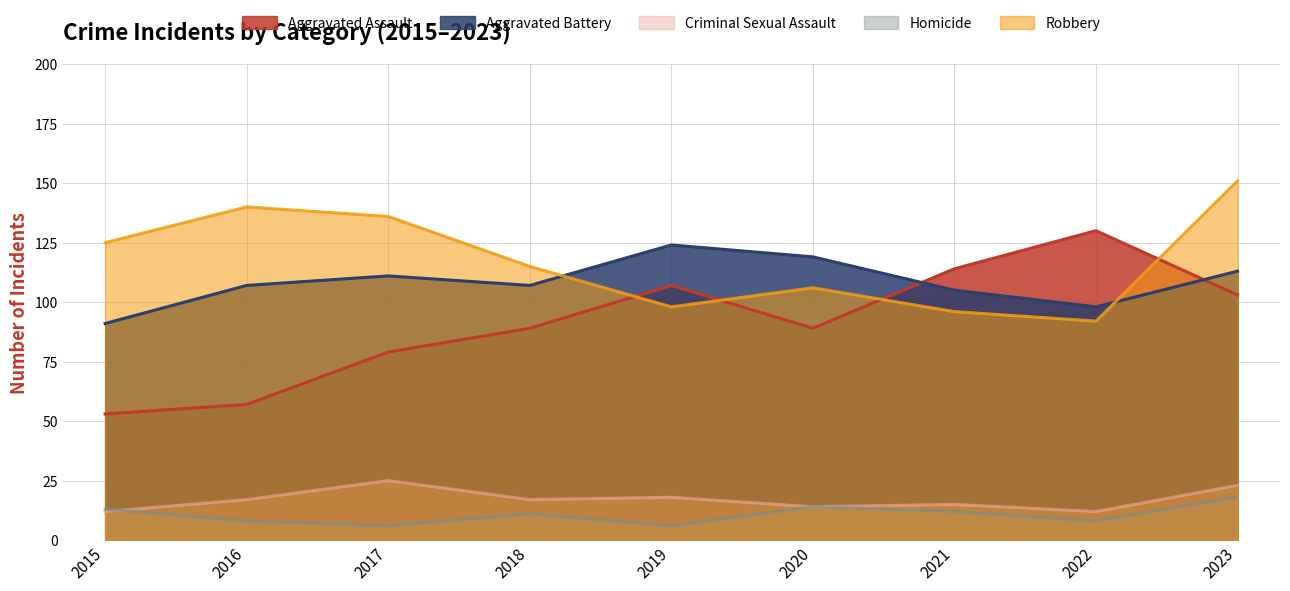

How many lines are shown in the chart?

5